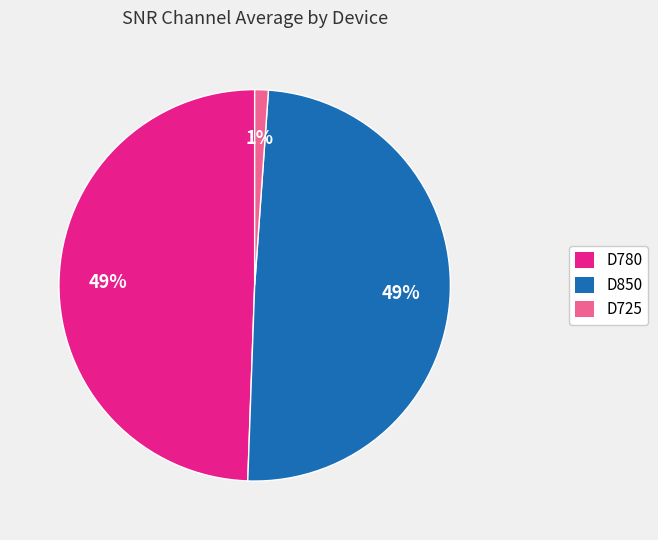

Is there a majority slice in this chart?

No